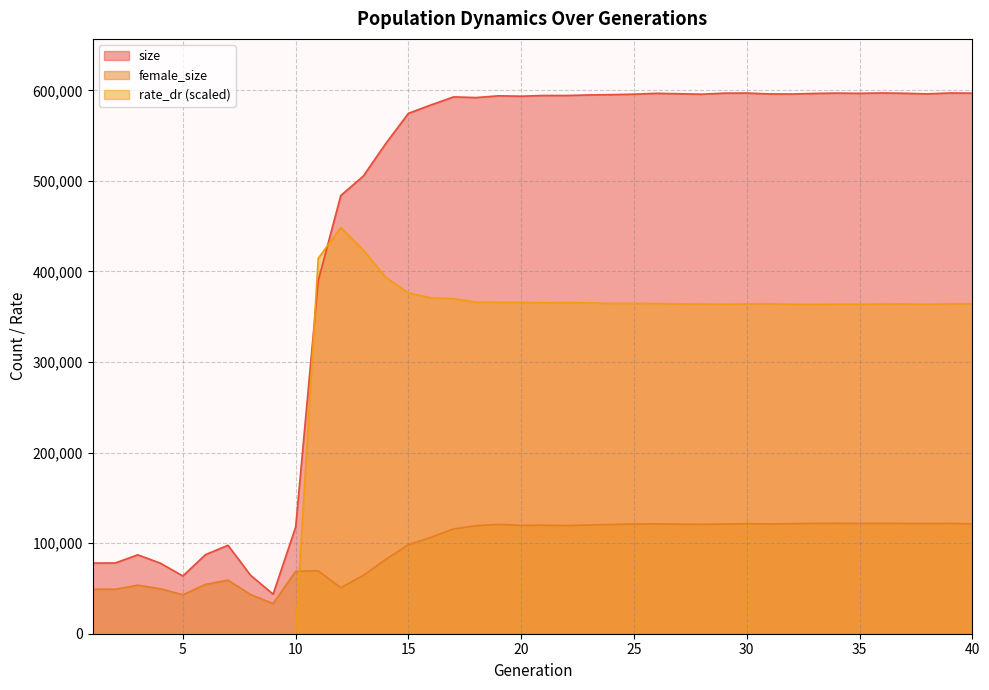

How many times do female_size and rate_dr cross each other?

1